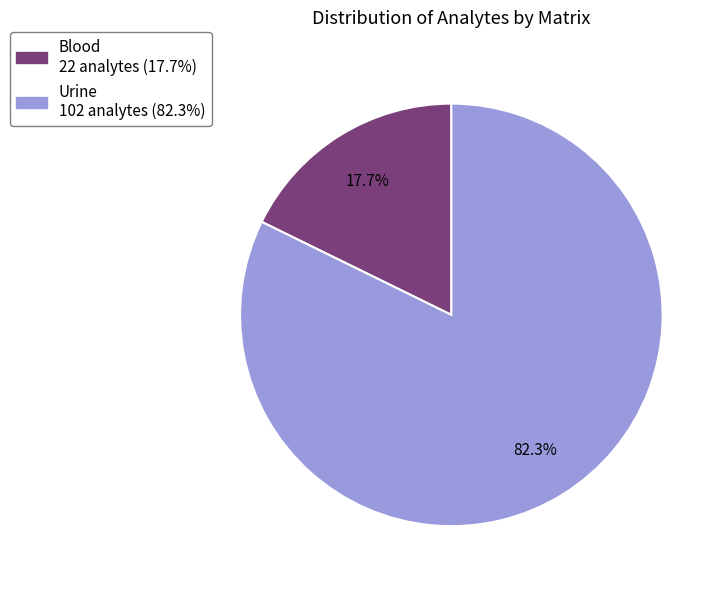

To the nearest percent, what is the difference between the Urine and Blood slice percentages?

65%